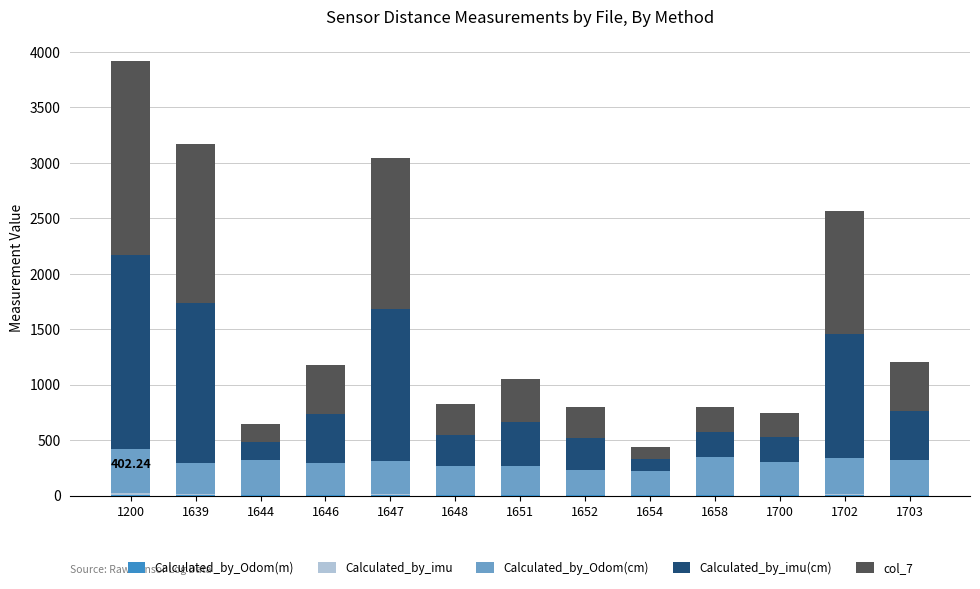

At which category is the sum across all series the highest?

1200